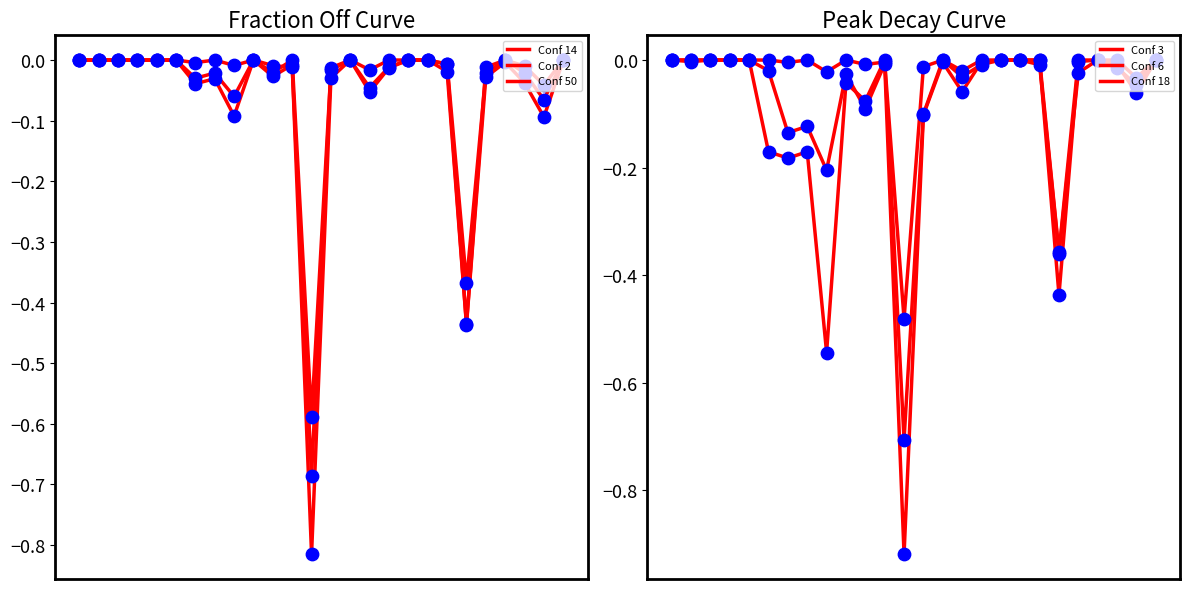

Which series contains the lowest Y value?

Conf 18